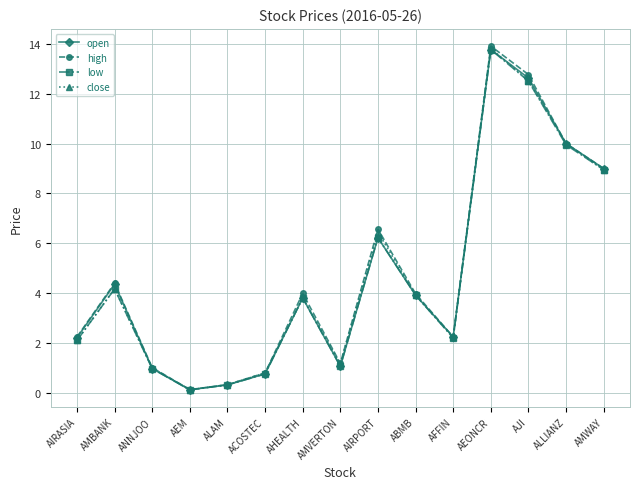

The value of close at AFFIN is 2.2. True or false?

True